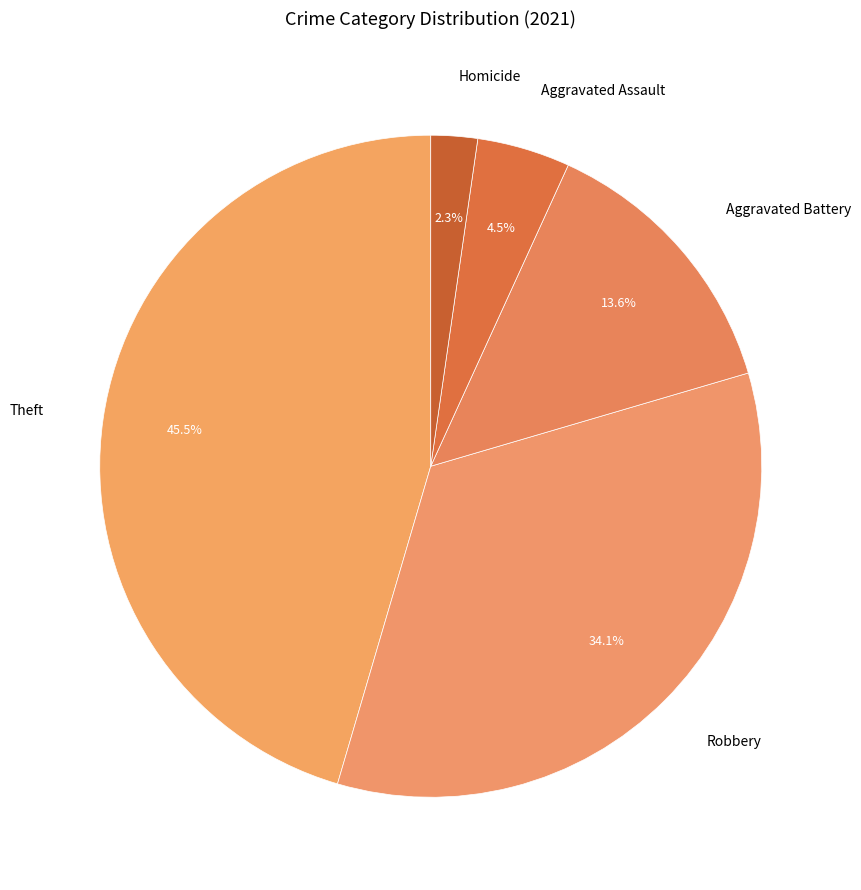

Approximately how many times larger is the value at Aggravated Assault compared to Aggravated Battery?

0.3